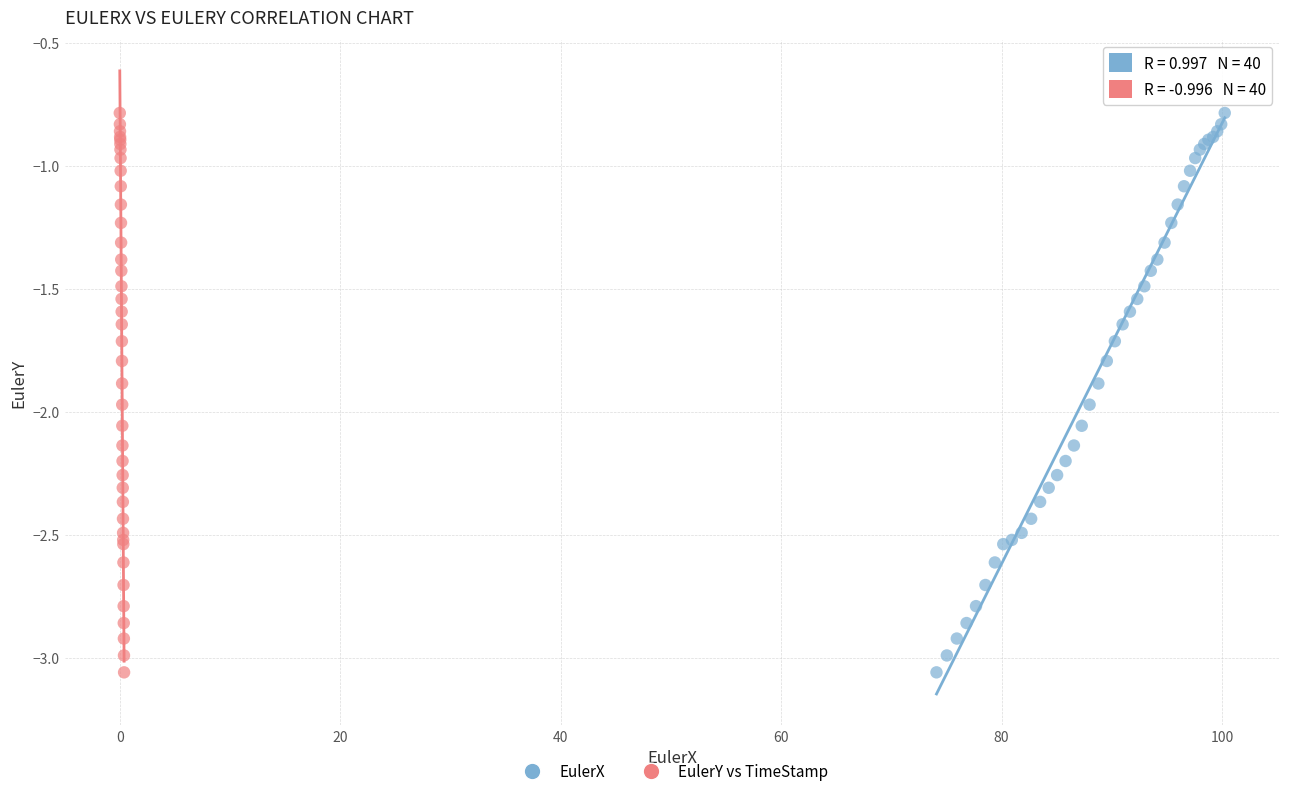

What are all the series names shown in the legend?

EulerX, EulerY vs TimeStamp